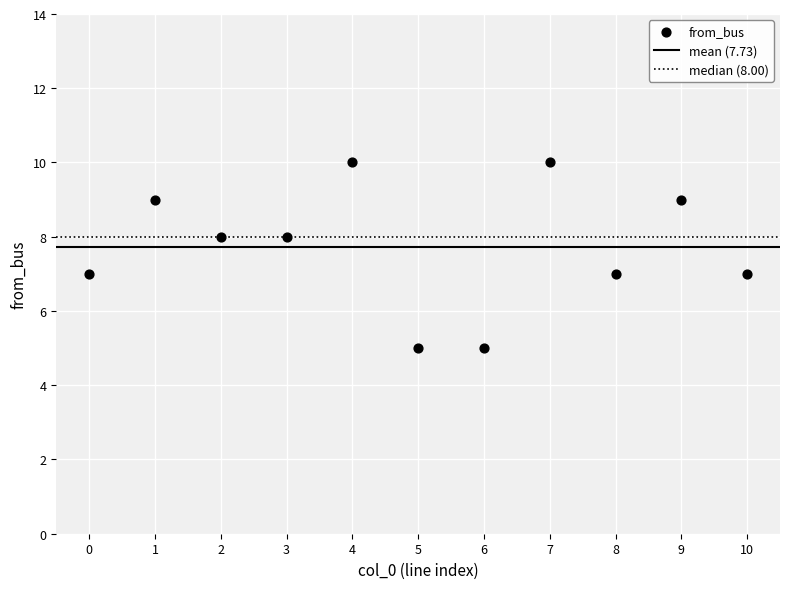

What is the range of Y values (max minus min)?

5